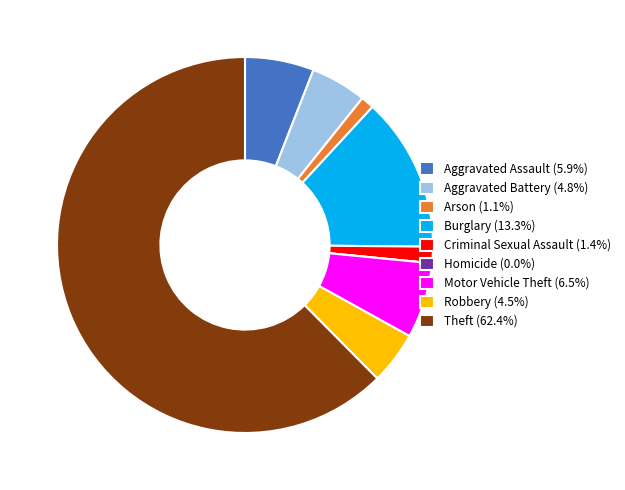

Is the sum of Burglary (13.3%) and Motor Vehicle Theft (6.5%) greater than half?

No